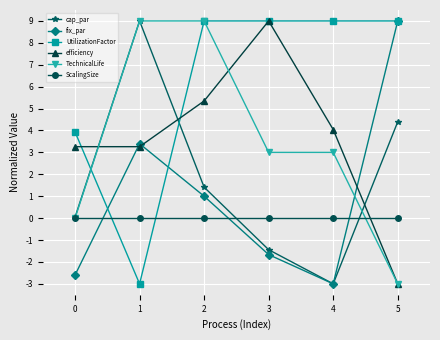

What is the value of the cap_par point at the 5th from the left?

-3.0